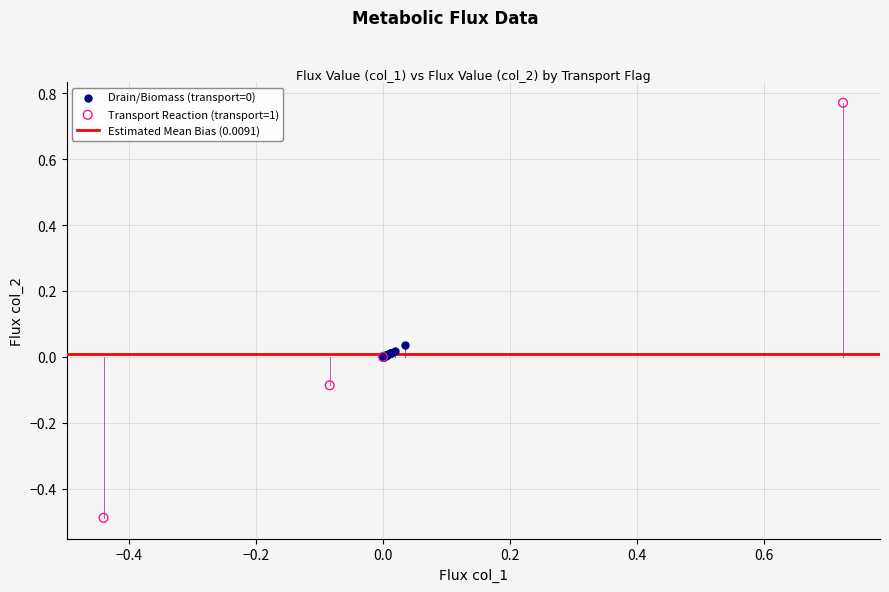

Which series contains the highest Y value?

Transport Reaction (transport=1)